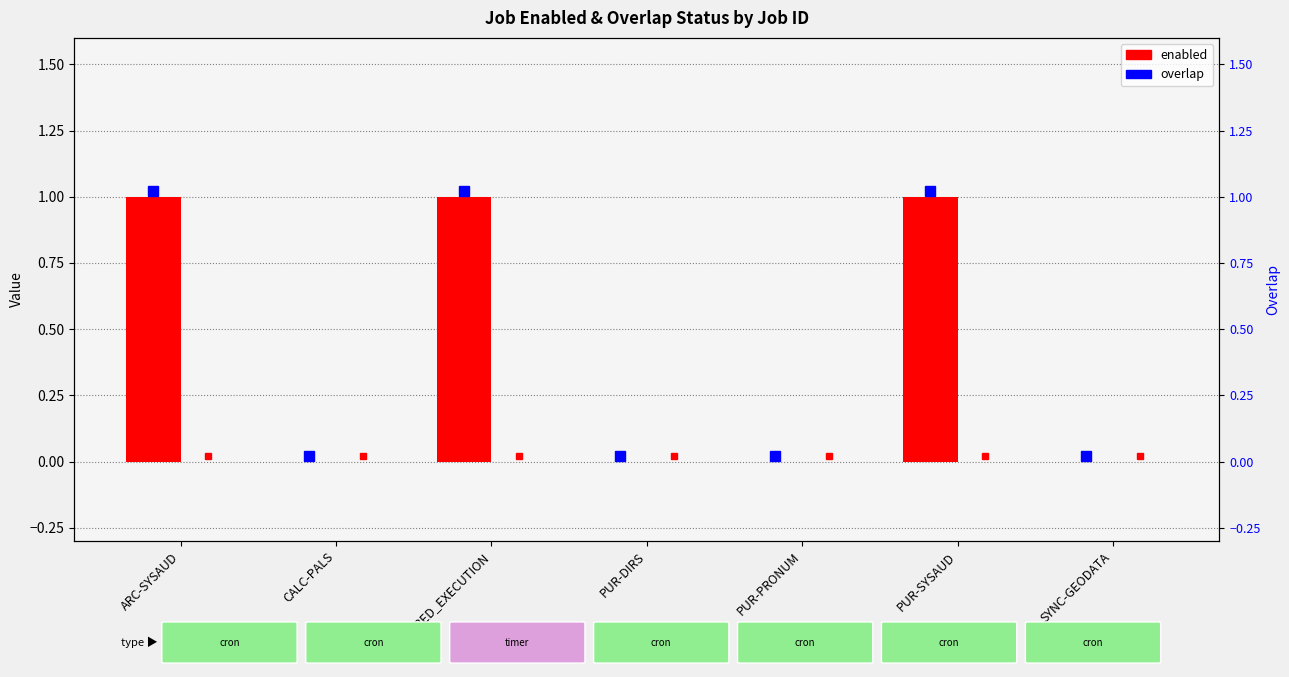

Which has a higher value, DEFERRED_EXECUTION or PUR-PRONUM?

DEFERRED_EXECUTION